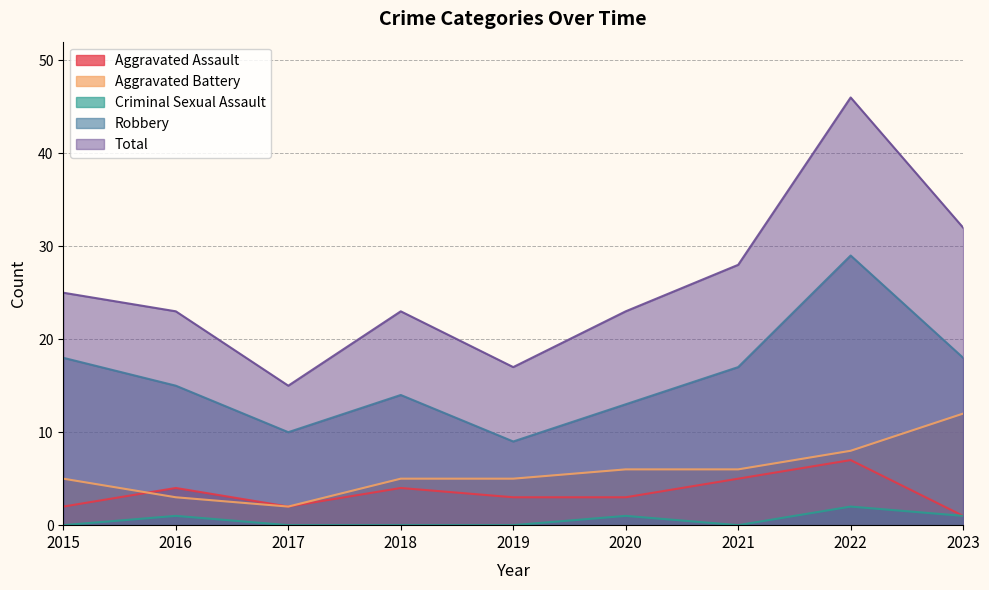

Which series has the largest range (max minus min)?

Total